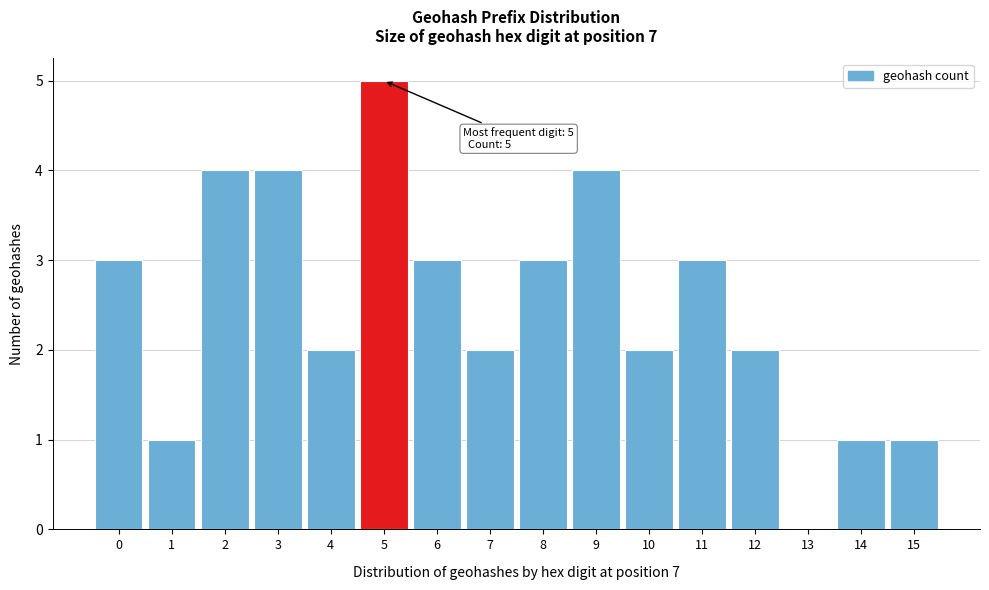

Reading left to right, list all the values displayed in this chart.

0=3	1=1	2=4	3=4	4=2	5=5	6=3	7=2	8=3	9=4	10=2	11=3	12=2	13=0	14=1	15=1